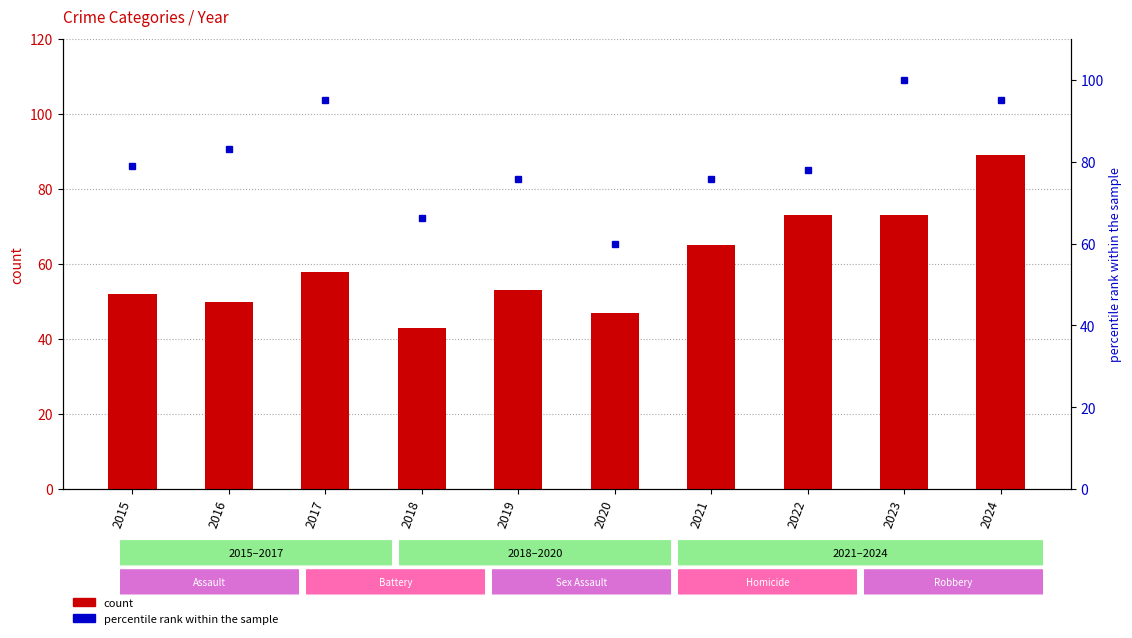

Is it true that Aggravated Assault (count) equals 65.0 at 2021?

True